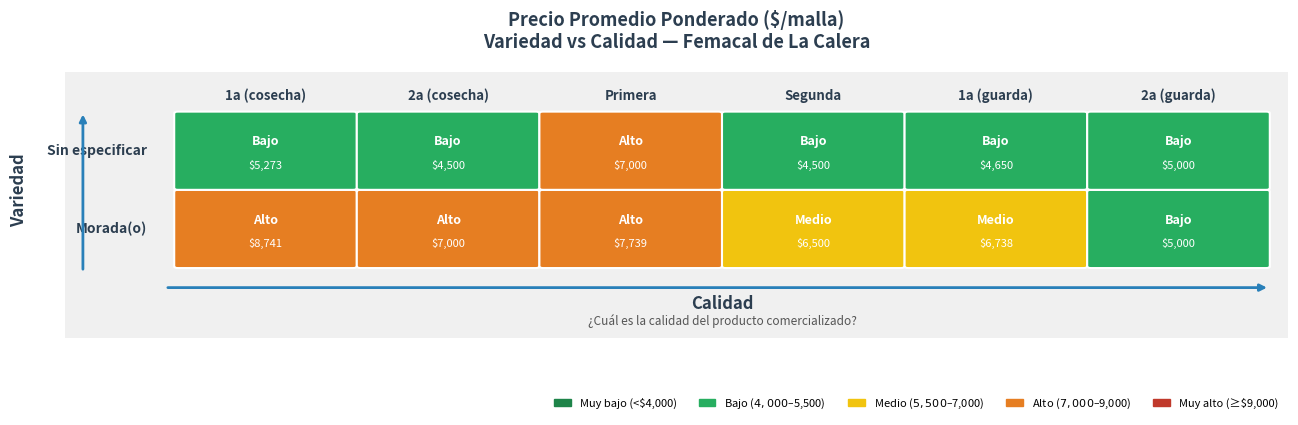

Which category has the lowest value in the Sin especificar series?

2a (cosecha)